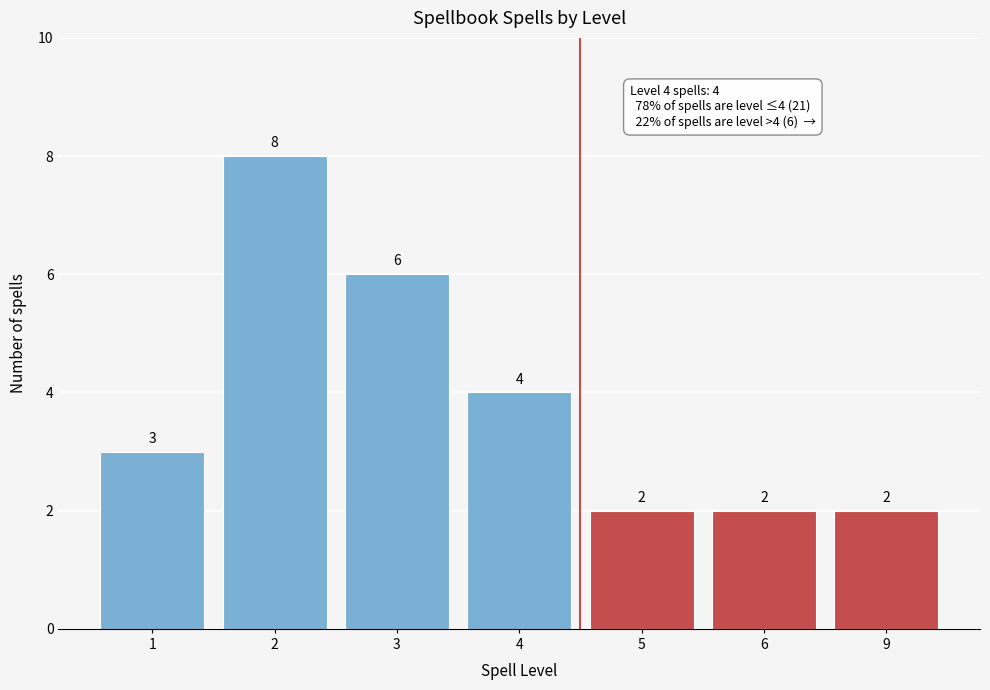

Reading left to right, transcribe all the data shown in this chart.

3	8	6	4	2	2	2